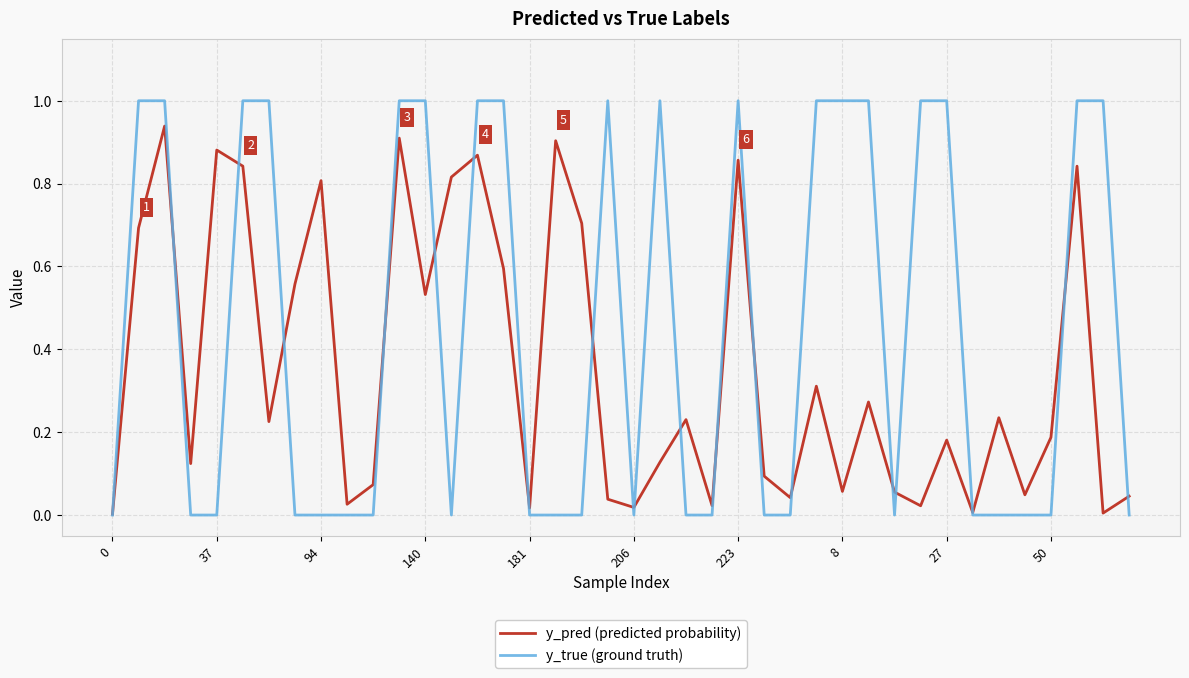

What are all the series names shown in the legend?

y_pred (predicted probability), y_true (ground truth)